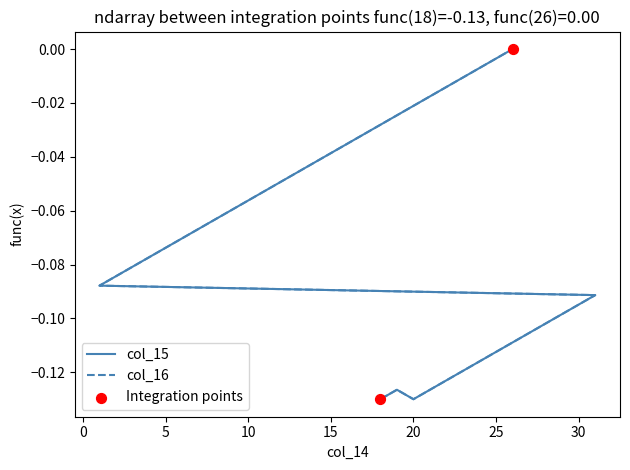

What is the total value across all series at 9?

-0.1